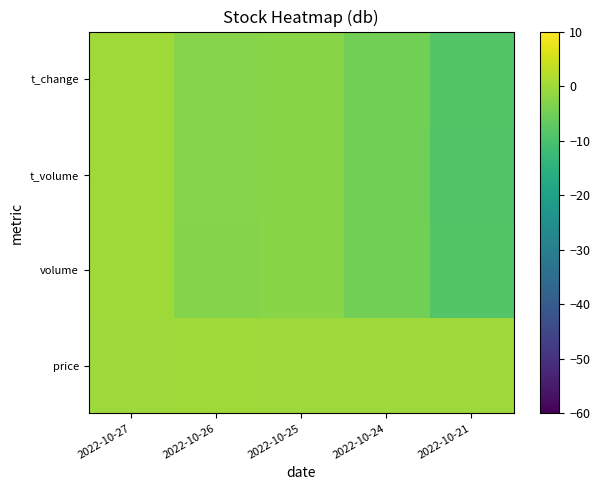

What is the minimum value shown in the chart?

-8.9